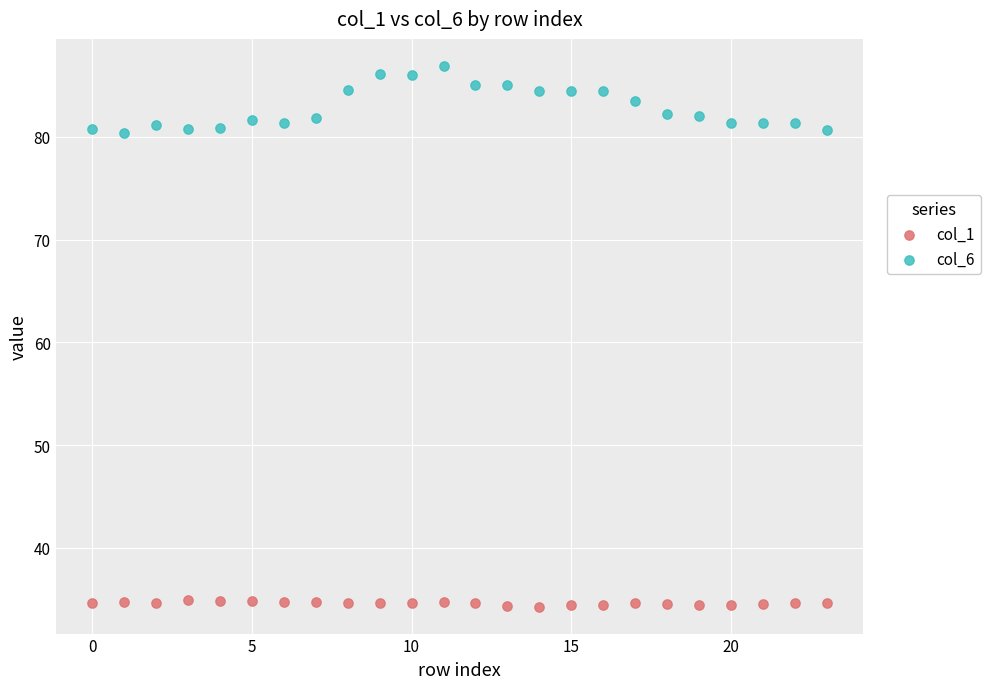

Which series contains the lowest Y value?

col_1